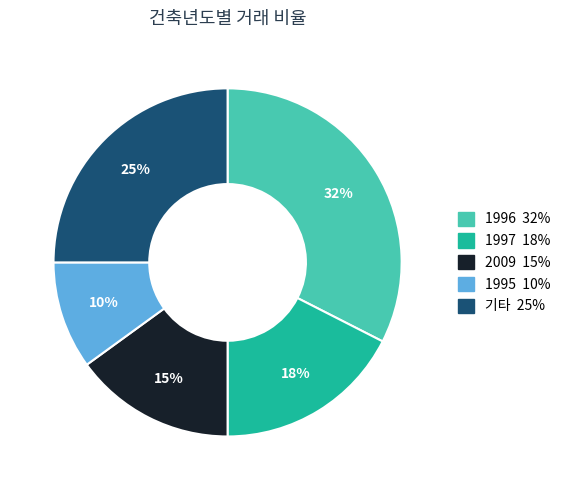

To the nearest percent, what is the difference between the largest and smallest slice percentages?

22%